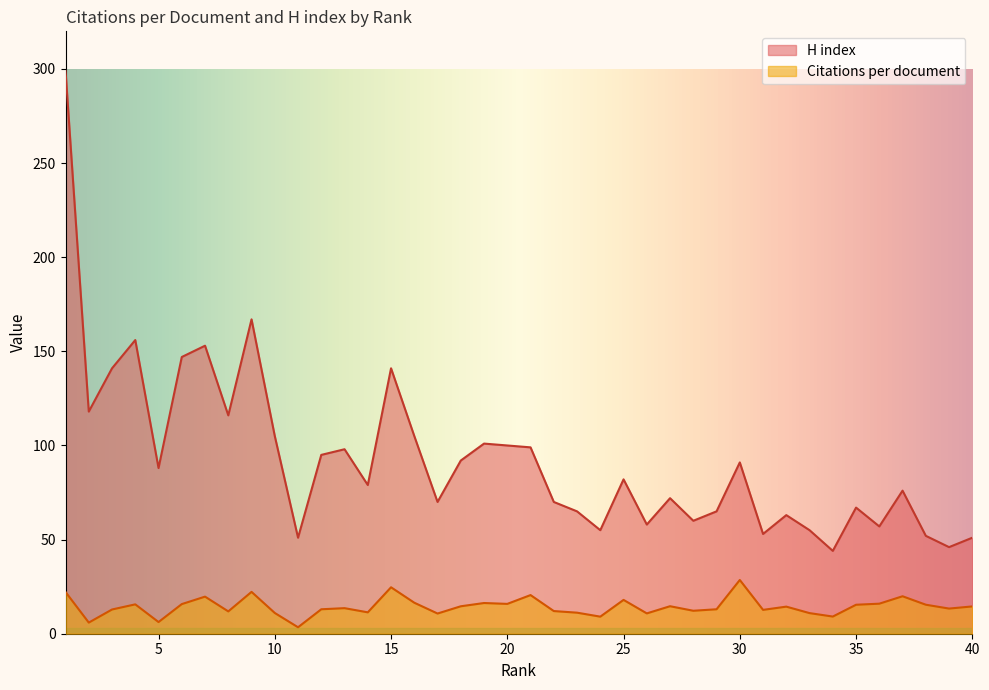

Between 26 and 40, which series saw the biggest shift?

H index